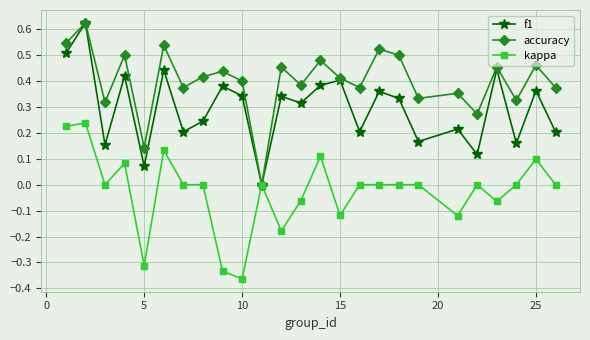

Which series has the largest total across all categories?

accuracy